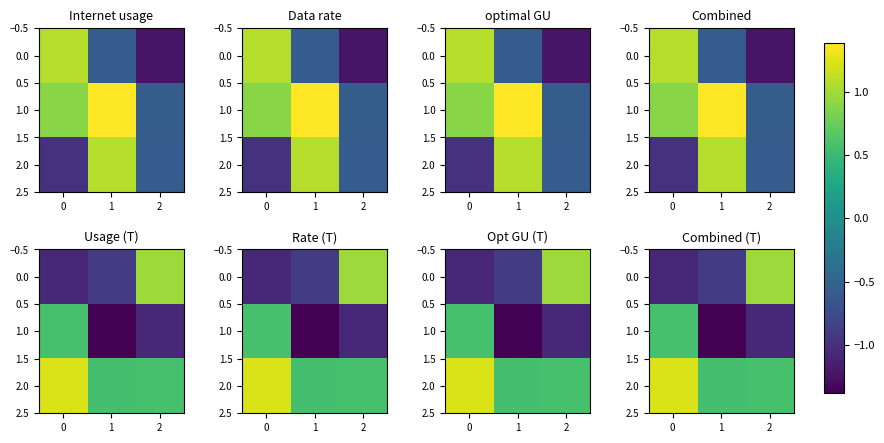

What is the greatest value displayed?

1.2